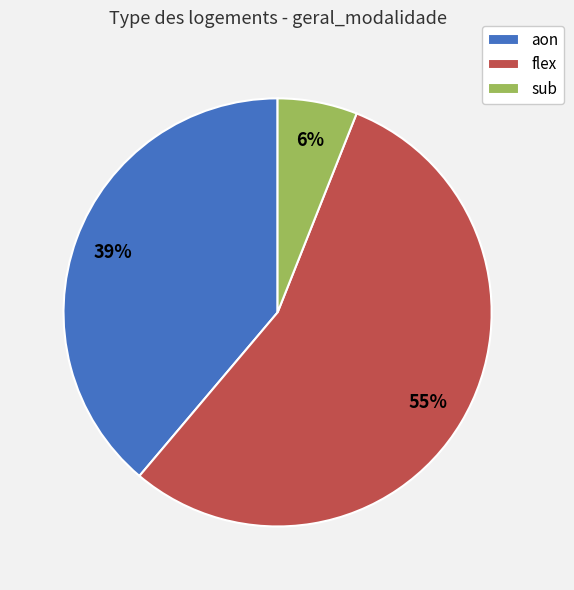

Which slice is the smallest?

sub